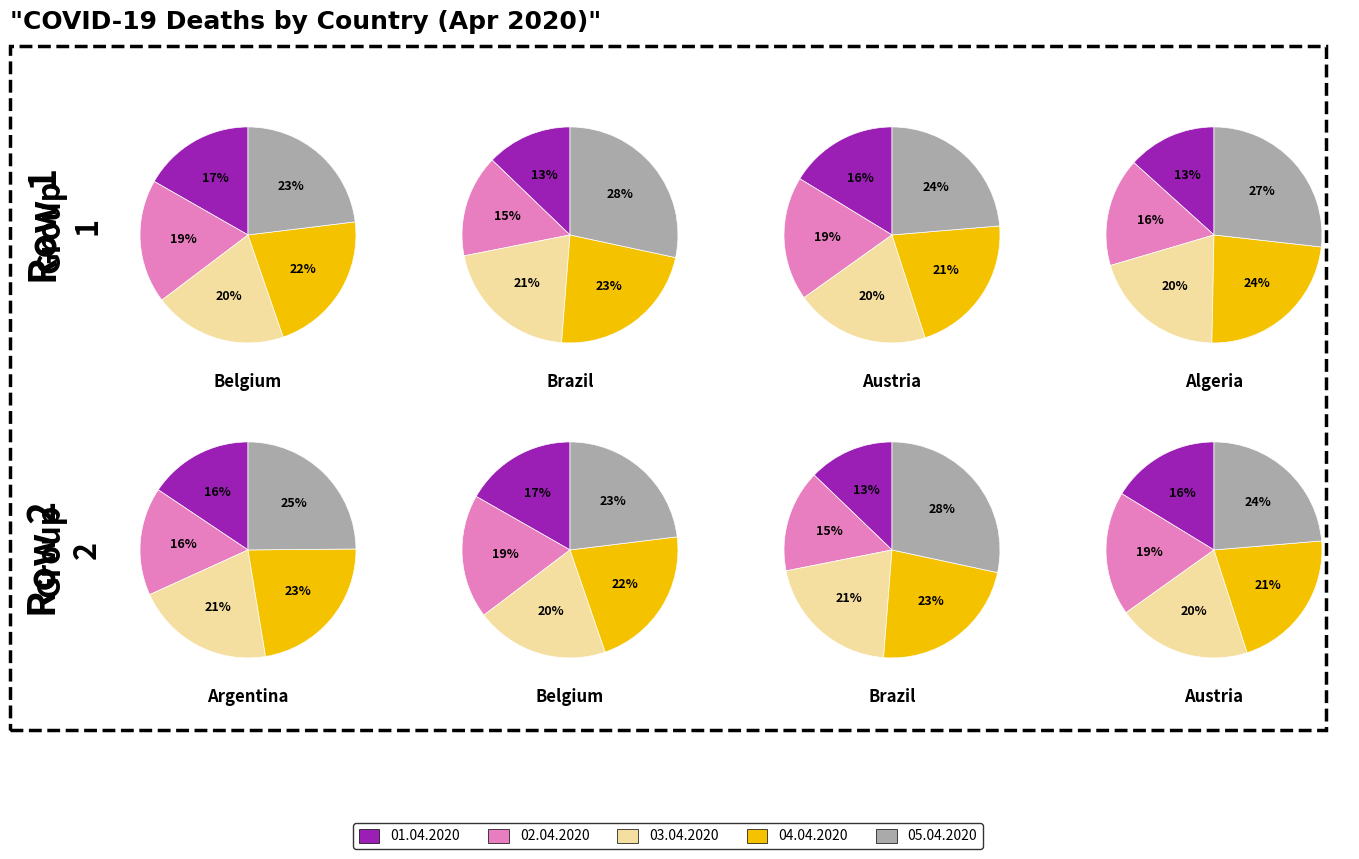

True or false: 04.04.2020 accounts for 23% of the total.

True